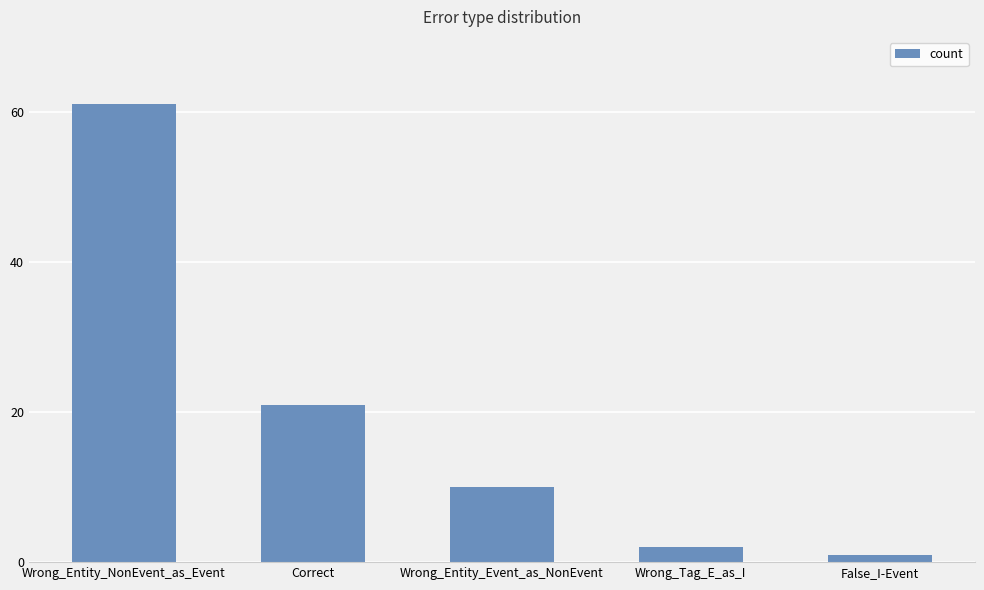

The value at Wrong_Entity_NonEvent_as_Event is 41. True or false?

False